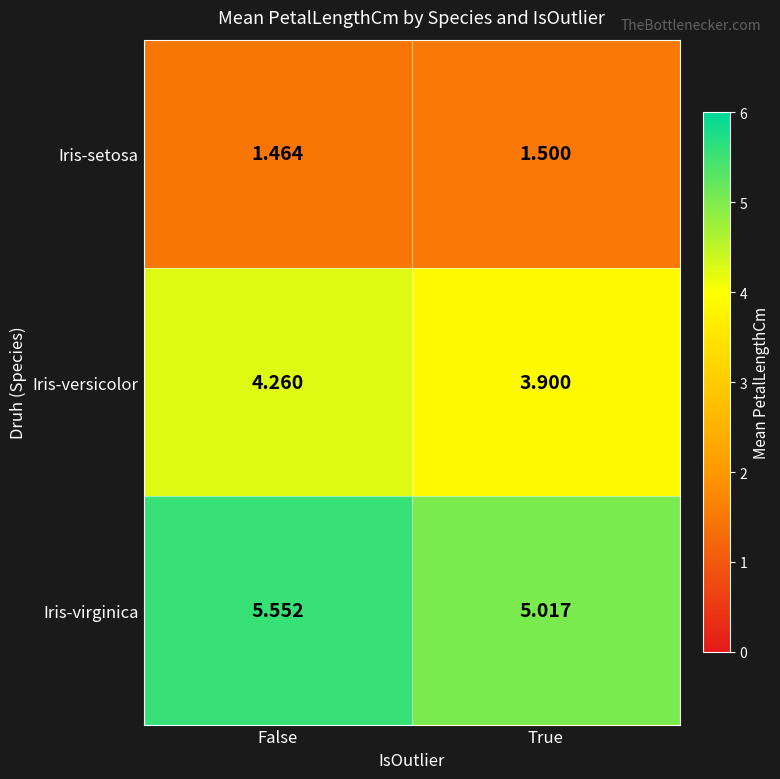

Rank the series by their maximum value, from highest to lowest.

Iris-virginica, Iris-versicolor, Iris-setosa